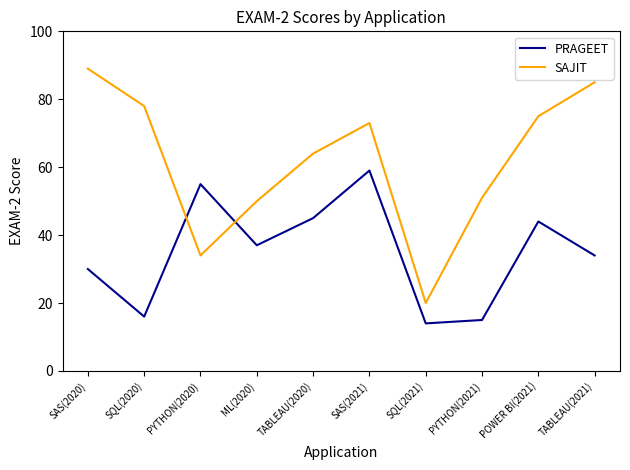

How many interior local valleys does the SAJIT series have?

2